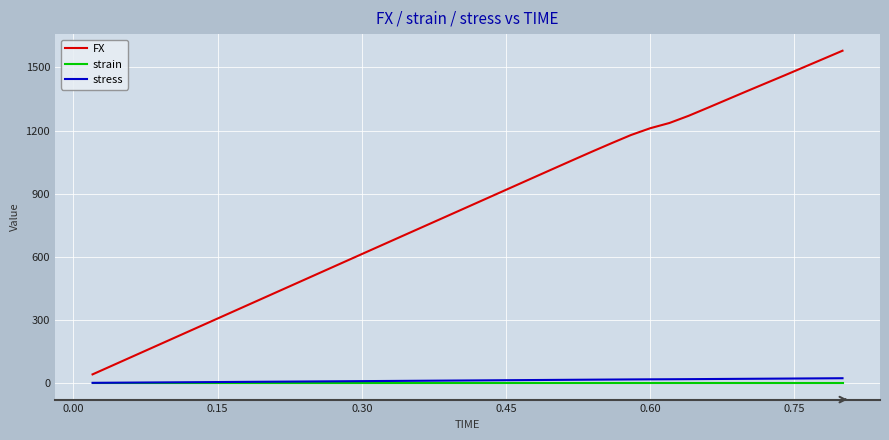

Which series has the widest spread of values?

FX